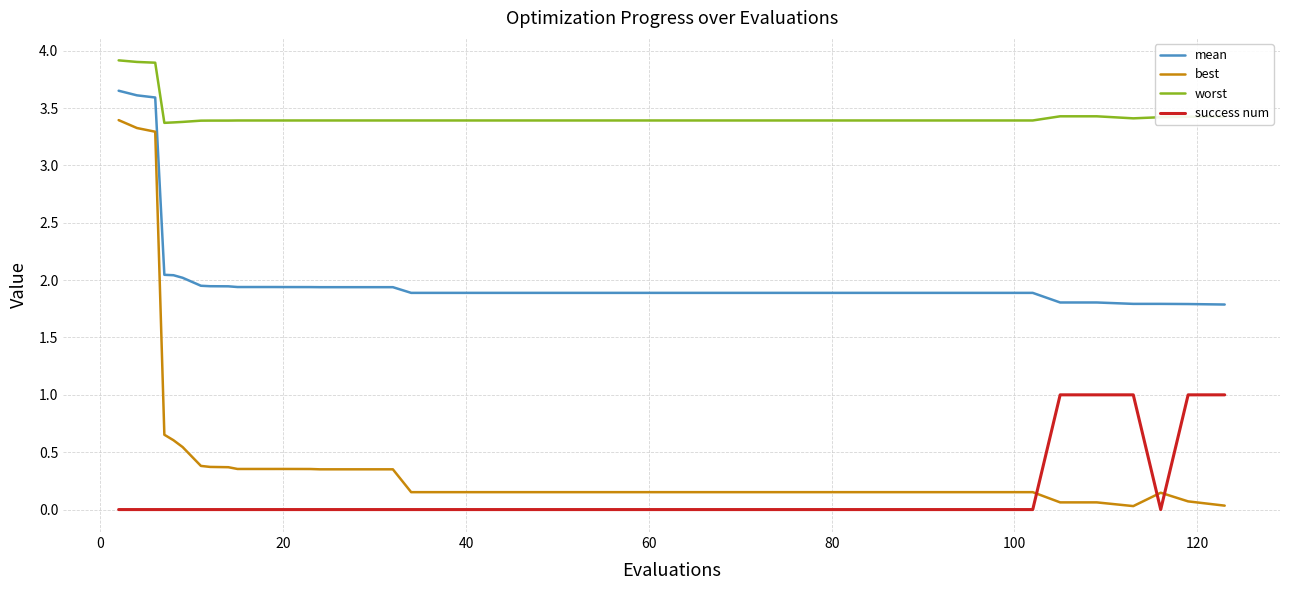

What are all the series names shown in the legend?

mean, best, worst, success num